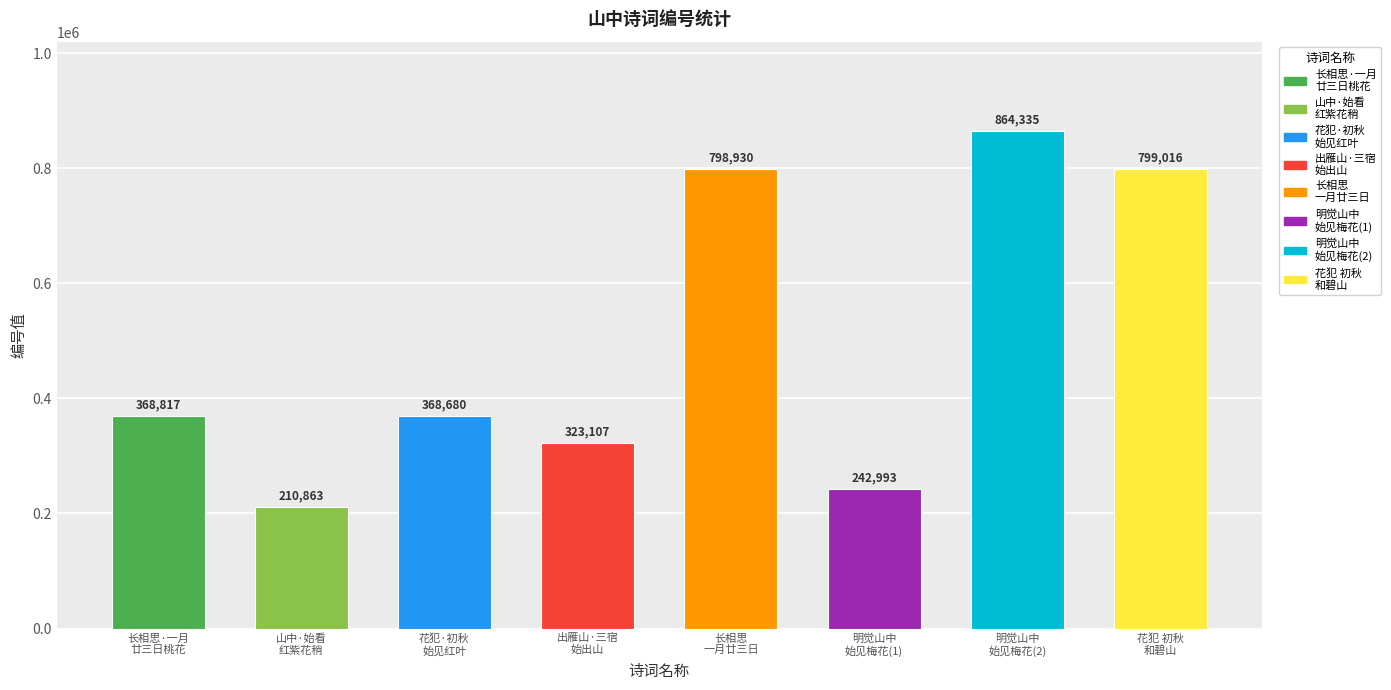

Rank the categories by value from highest to lowest.

明觉山中始见梅花戏呈妙明老, 花犯 初秋山中始见红叶，和碧山, 长相思 一月廿三日山中始见桃花, 长相思·一月廿三日山中始见桃花, 花犯·初秋山中始见红叶, 出雁山·三宿山中始出山, 明觉山中始见梅花戏呈妙明老, 山中·始看红紫上花稍